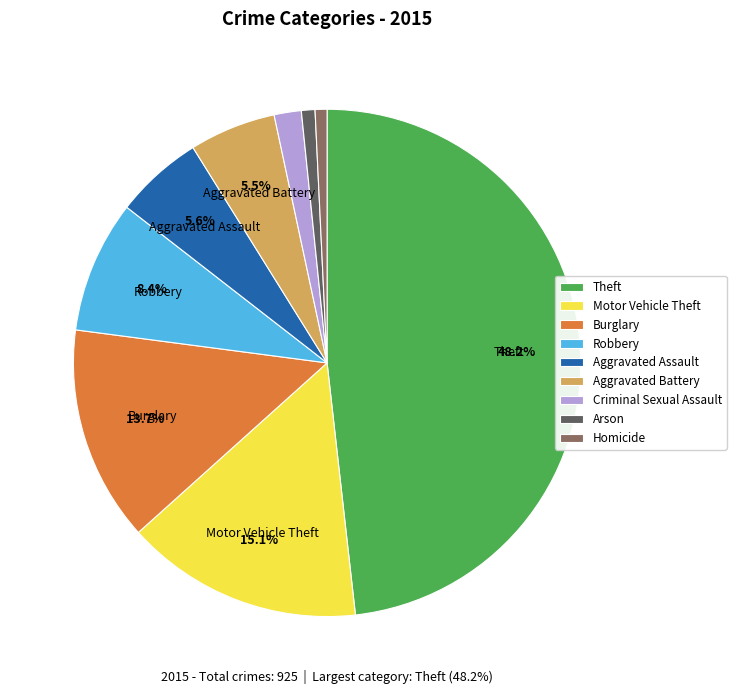

Which category has the biggest portion of the pie?

Theft